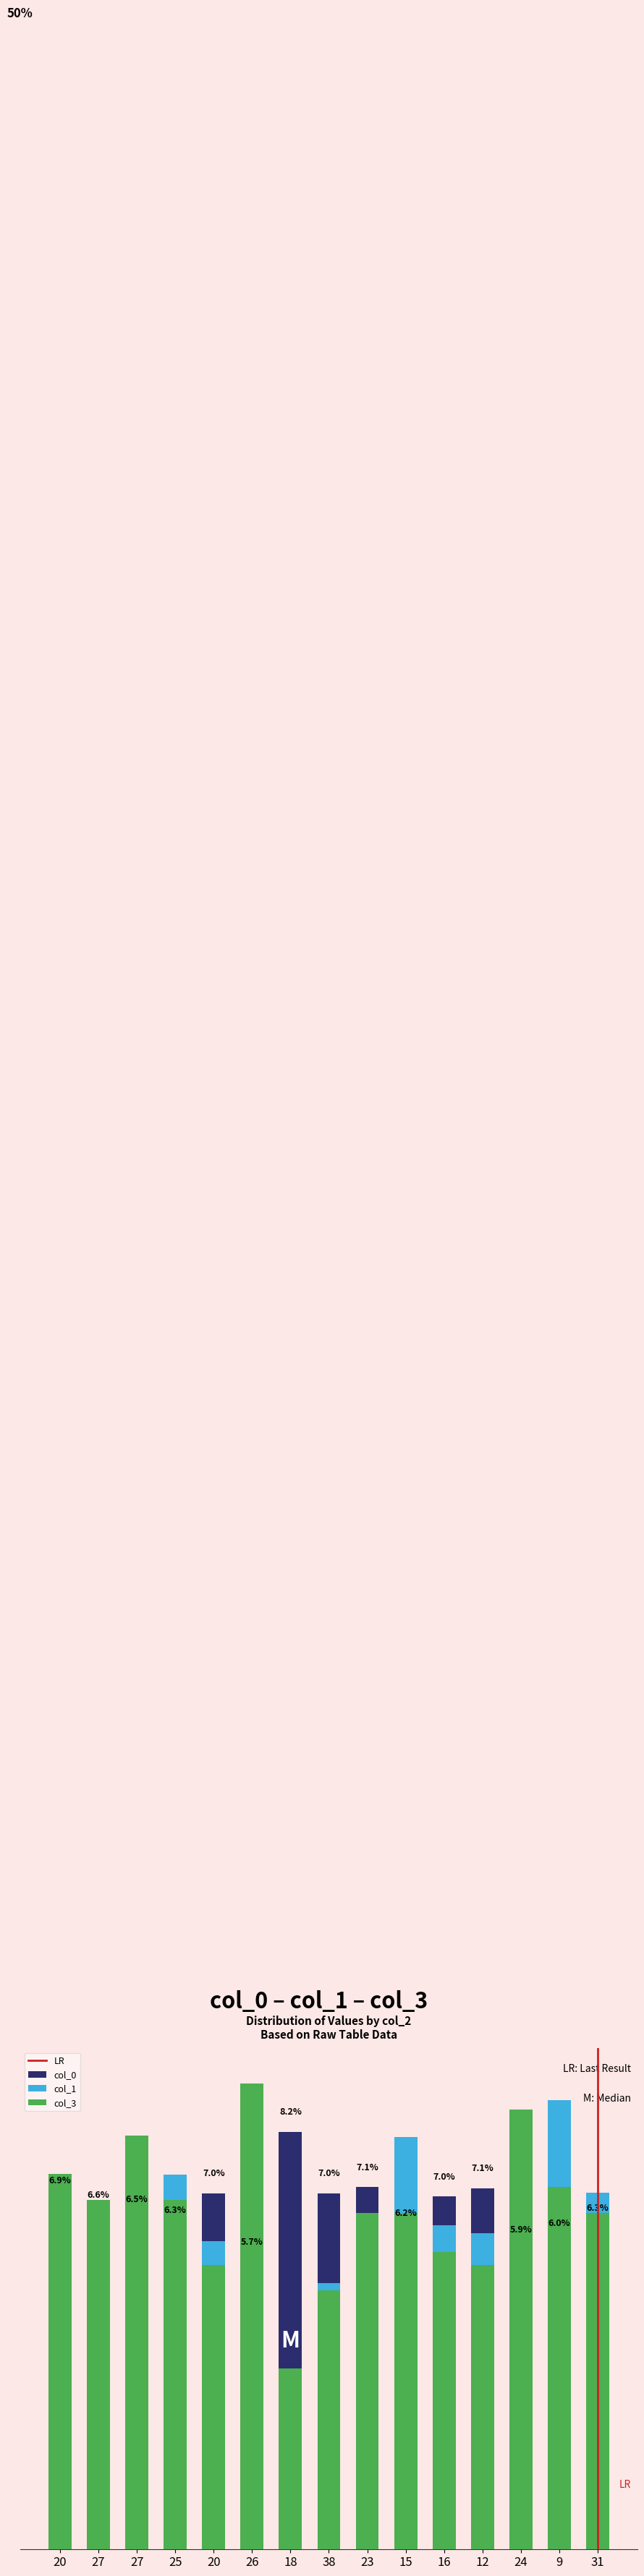

How many values in the col_0 series exceed 6?

13